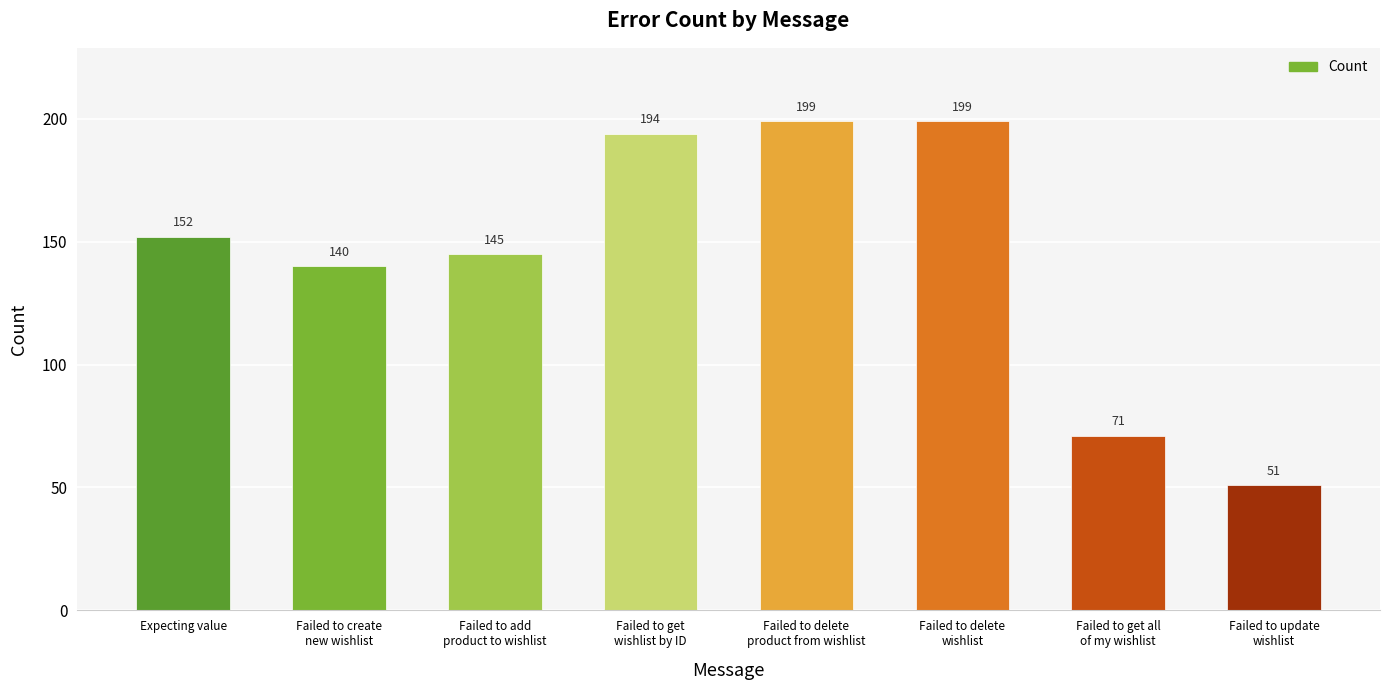

What is the label of the 2nd bar from the left?

Failed to create
new wishlist